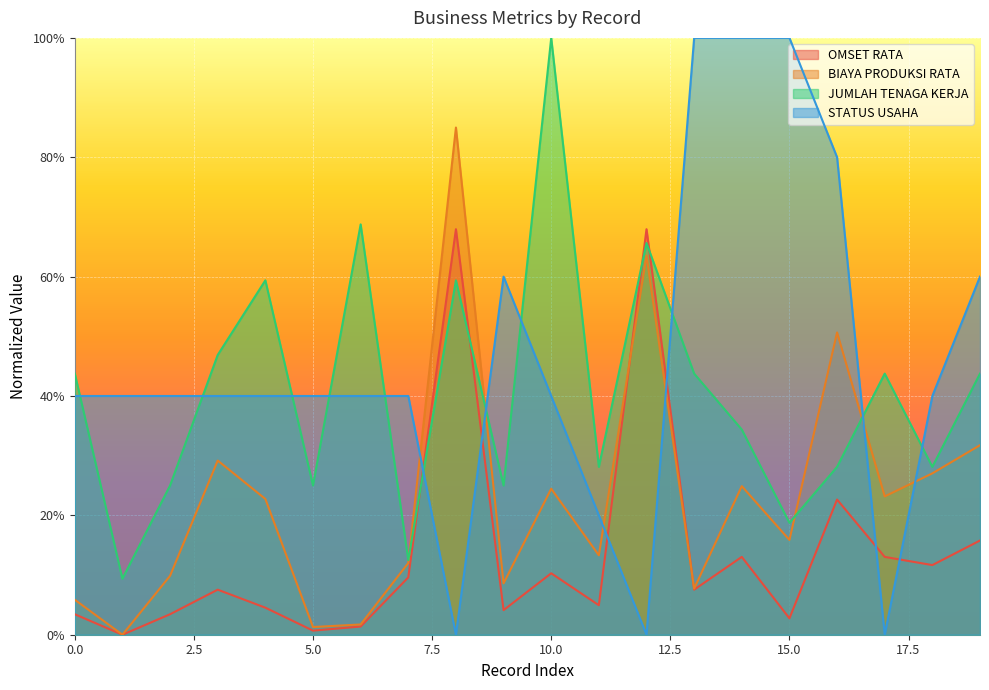

Rank the series by their maximum value, from highest to lowest.

JUMLAH TENAGA KERJA, STATUS USAHA, BIAYA PRODUKSI RATA, OMSET RATA